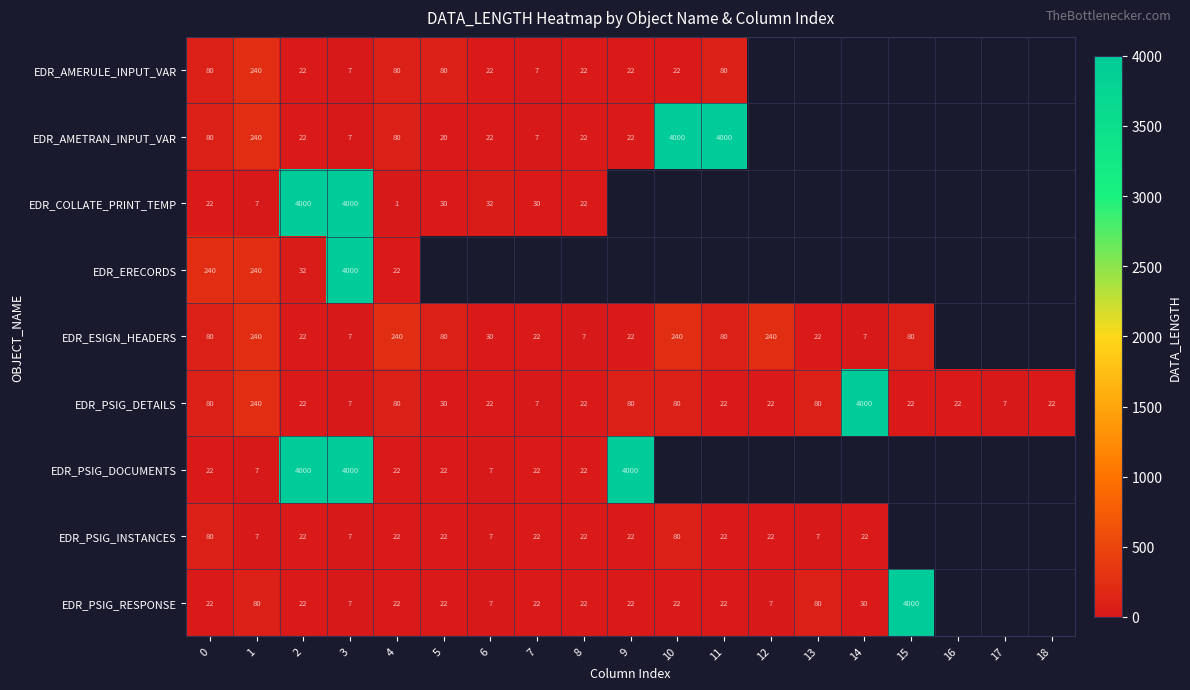

True or false: EDR_AMETRAN_INPUT_VAR has a value of 22 at 9.

True